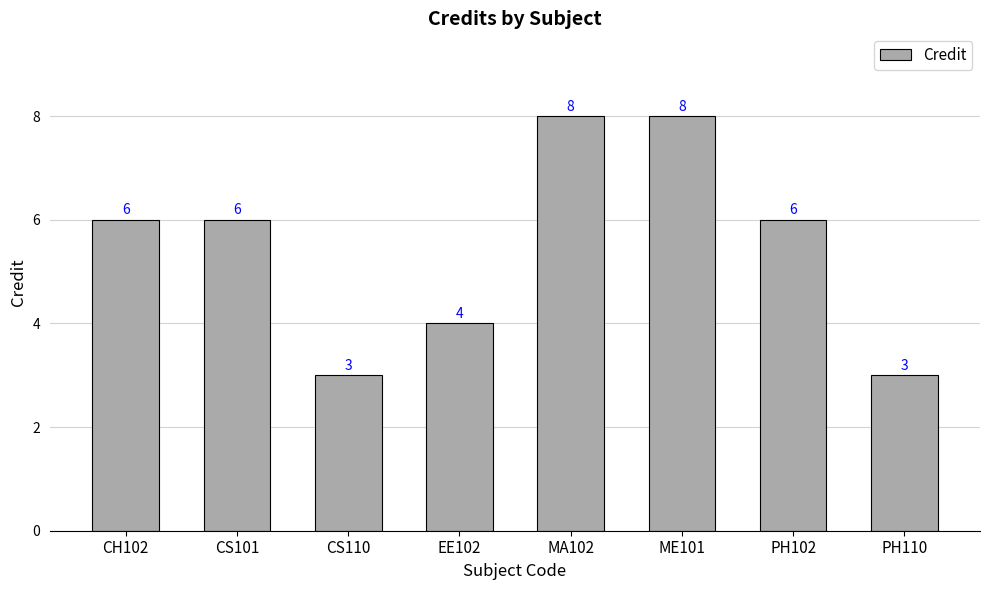

How many data points are less than 6?

3